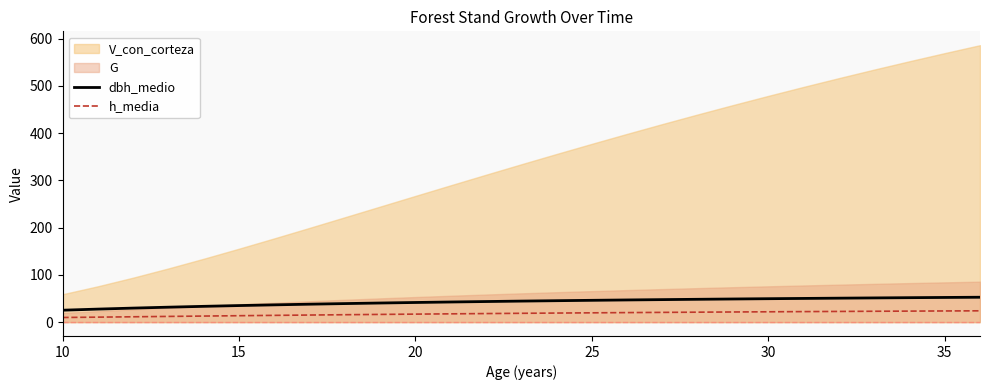

What is the value of the dbh_medio point at the 3rd from the left?

29.7